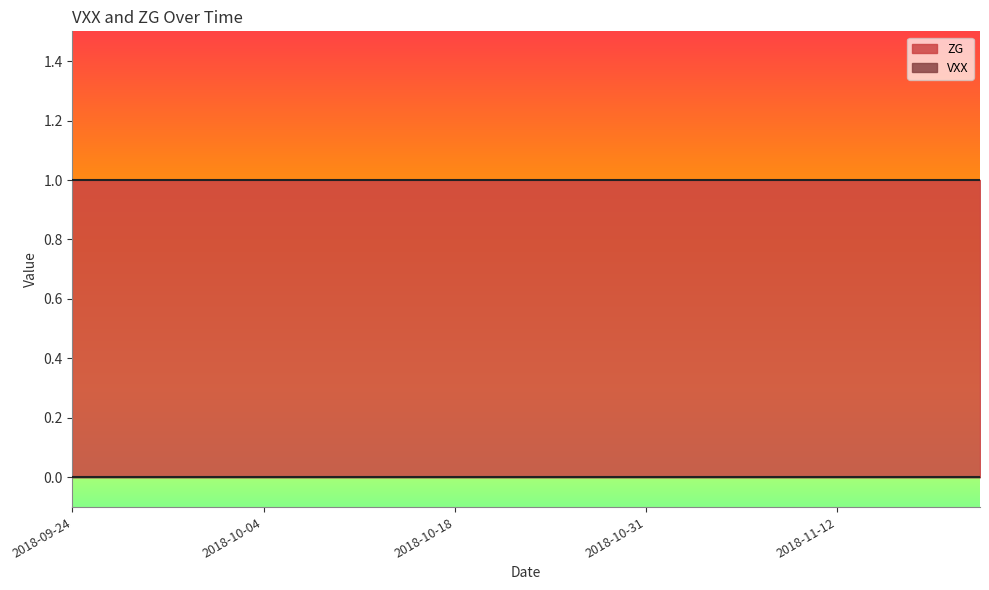

True or false: ZG has more than 0 points higher than both neighbors.

False